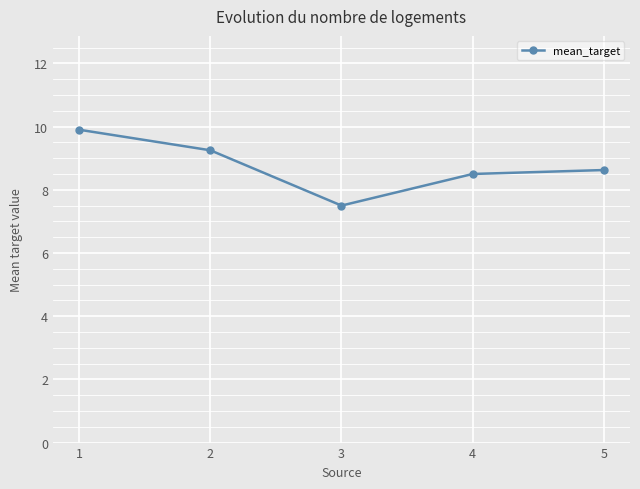

What is the average value?

8.8